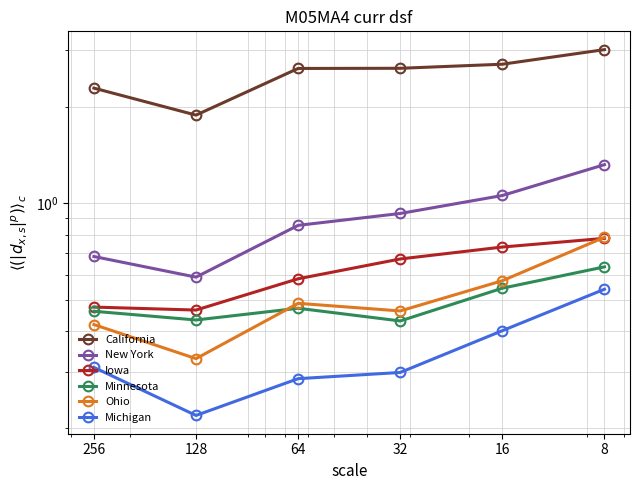

How many distinct data groups are displayed?

6